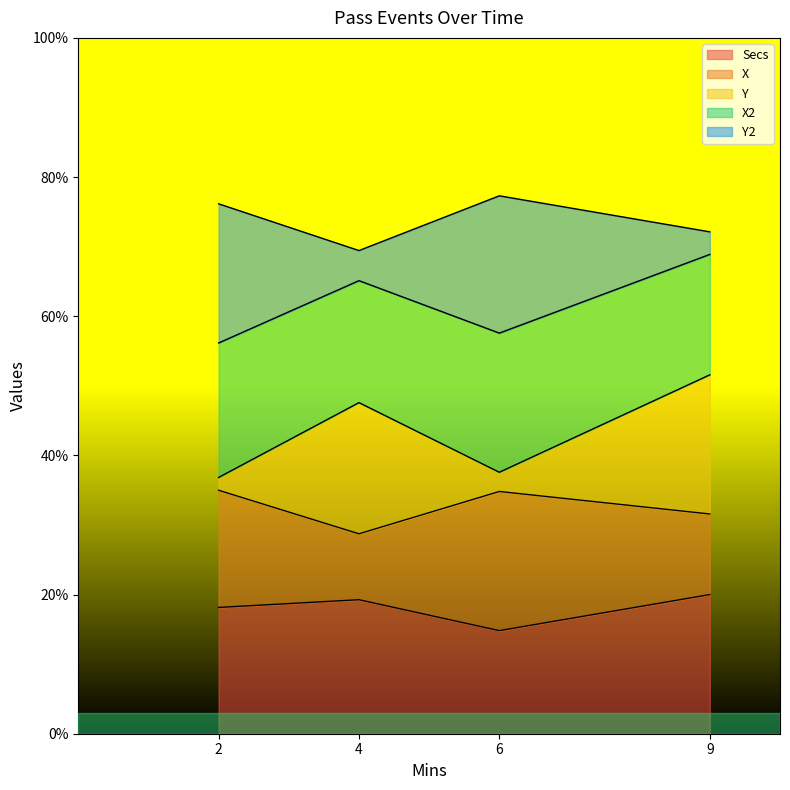

Between 9 and 2, which is larger?

9